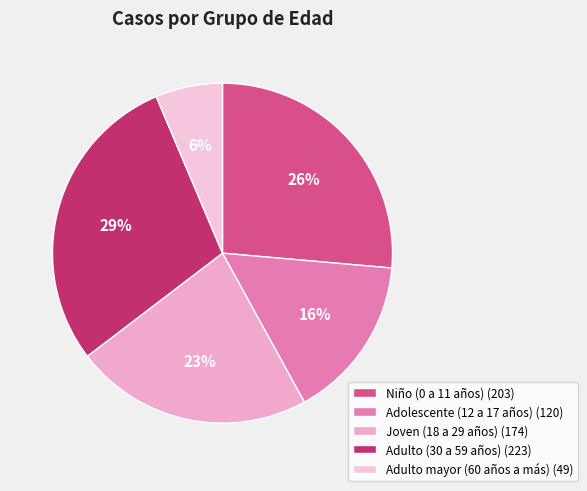

What percentage is the Adolescente (12 a 17 años) slice, to the nearest percent?

16%